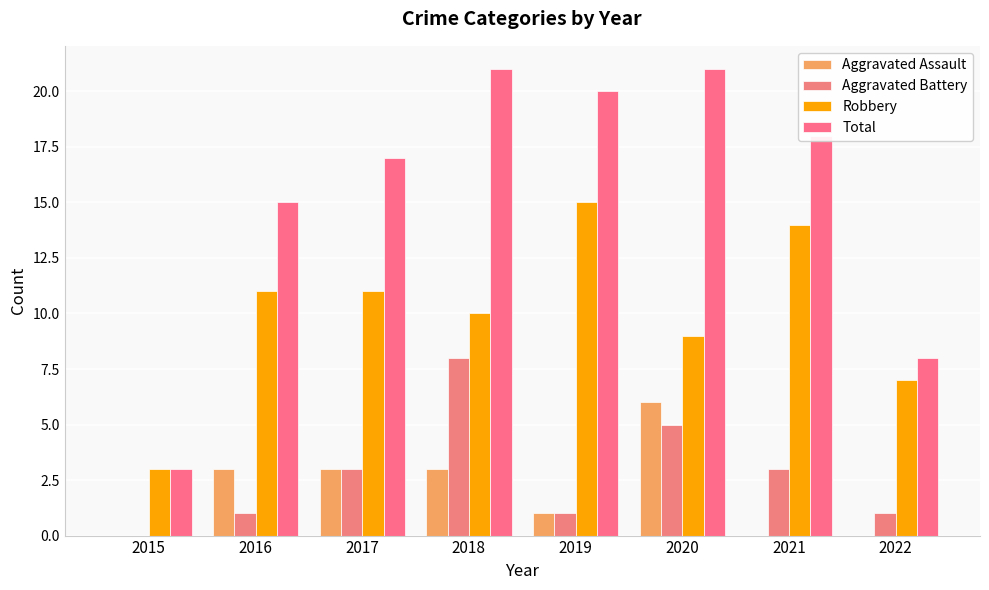

How many Aggravated Assault values are between 0 and 3?

7